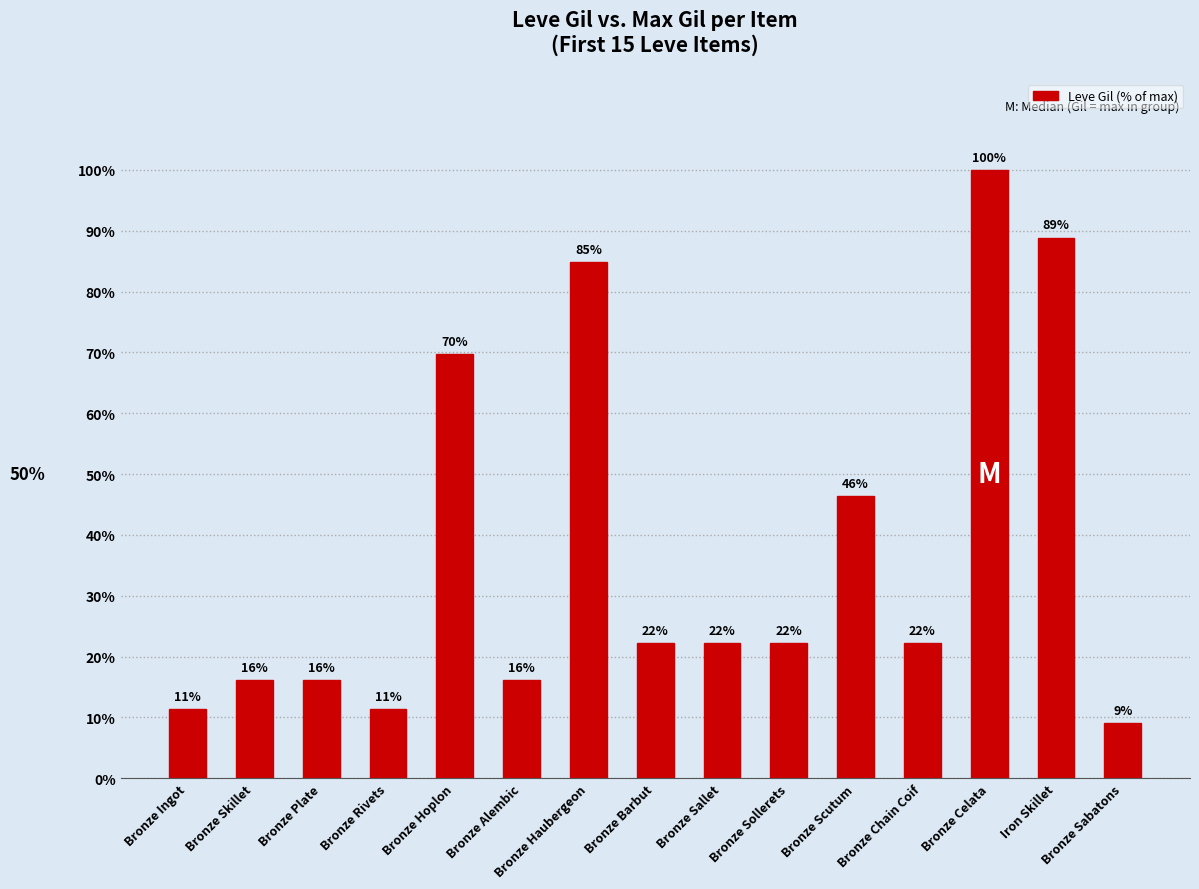

What is the change in value from Bronze Alembic to Bronze Scutum?

+30.3